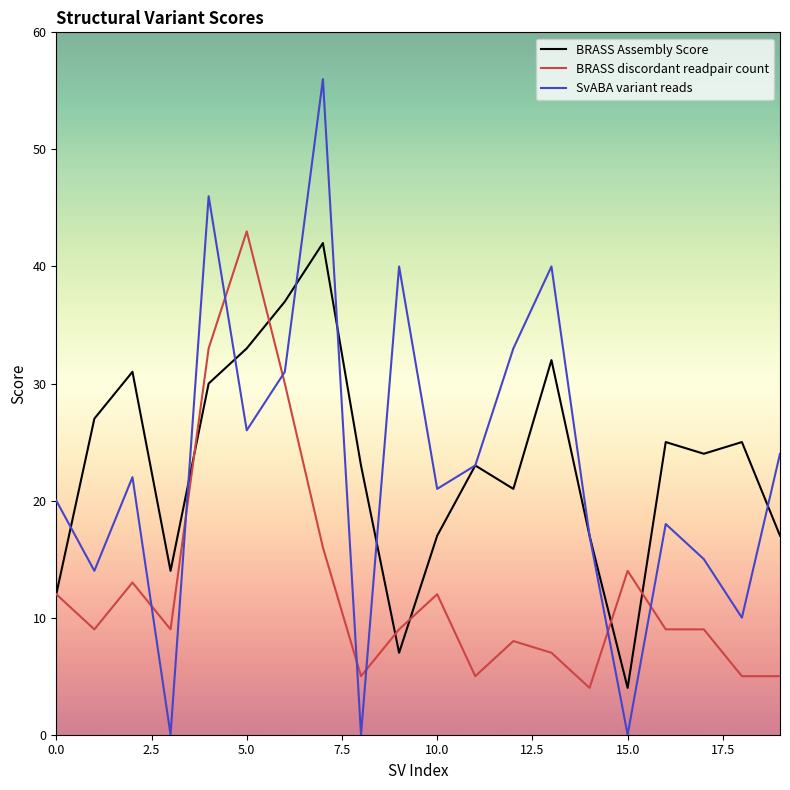

After their last crossing, which series has the higher values: BRASS discordant readpair count or BRASS Assembly Score?

BRASS Assembly Score